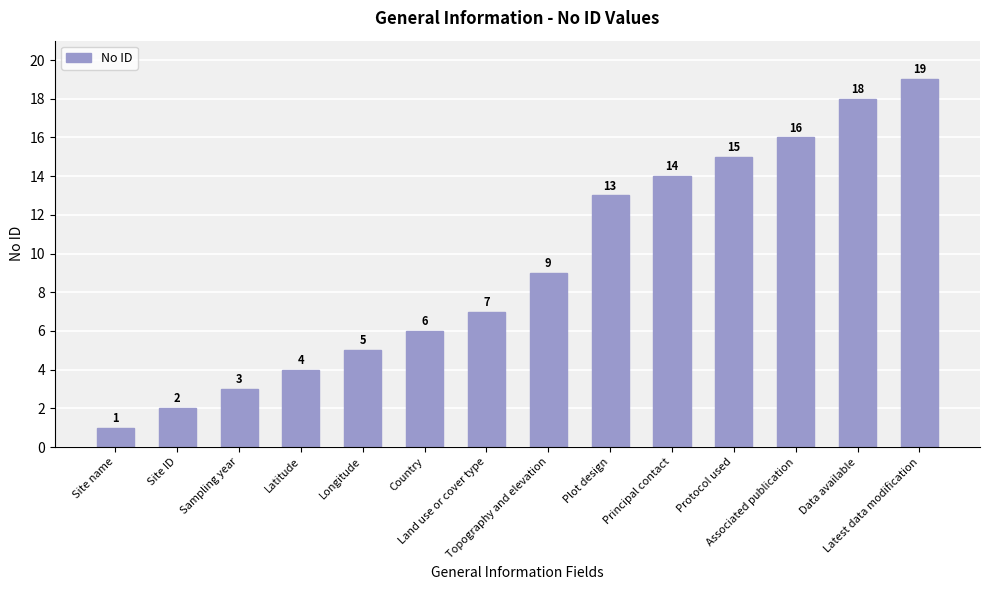

What is the minimum value shown in the chart?

1